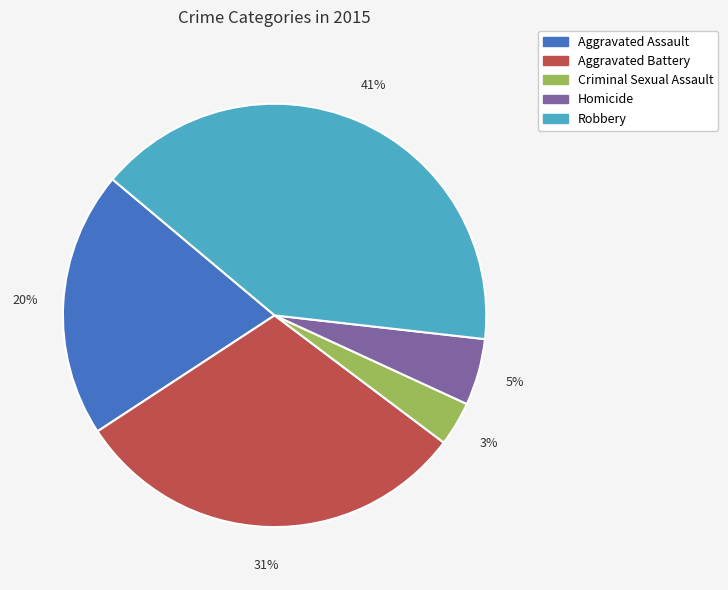

What is the largest slice in the pie chart?

Robbery